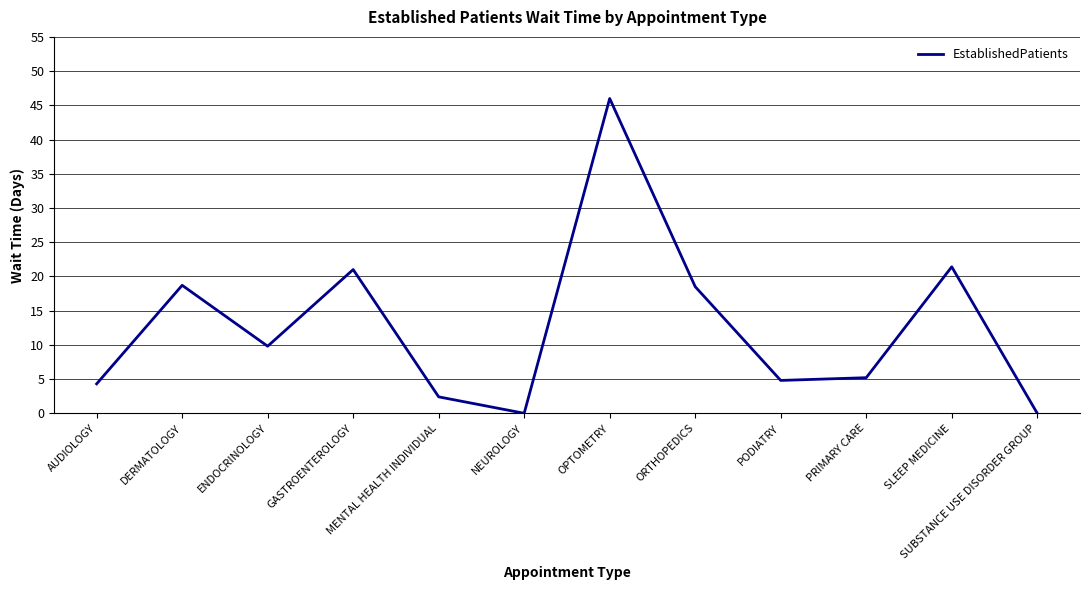

What position from the left is SLEEP MEDICINE?

11